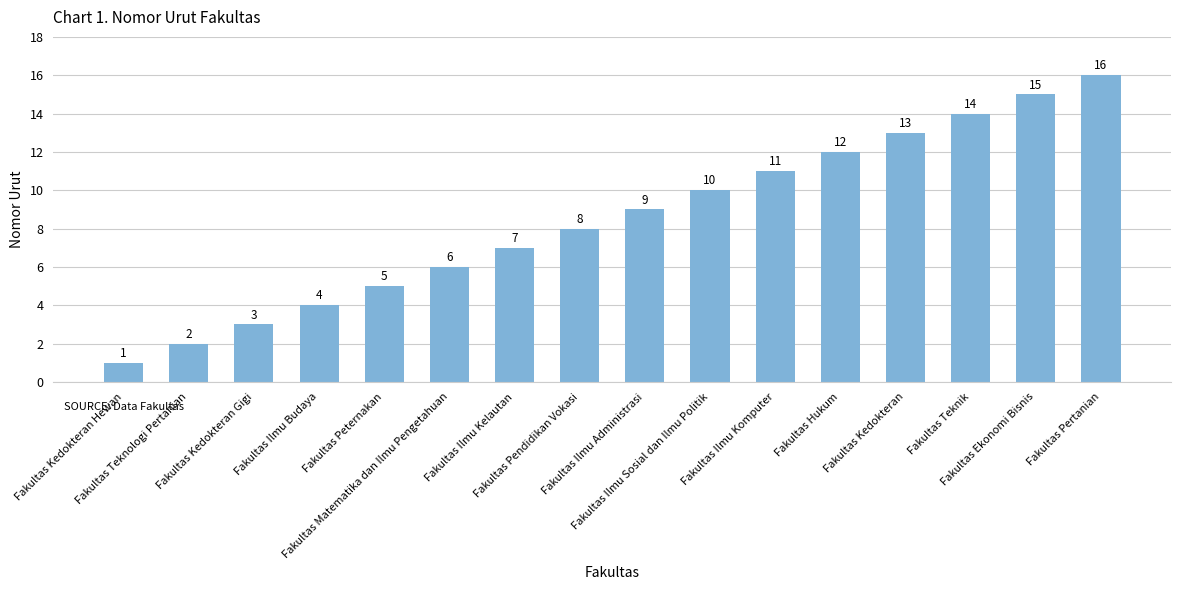

Rank the categories by value from lowest to highest.

Fakultas Kedokteran Hewan, Fakultas Teknologi Pertanian, Fakultas Kedokteran Gigi, Fakultas Ilmu Budaya, Fakultas Peternakan, Fakultas Matematika dan Ilmu Pengetahuan, Fakultas Ilmu Kelautan, Fakultas Pendidikan Vokasi, Fakultas Ilmu Administrasi, Fakultas Ilmu Sosial dan Ilmu Politik, Fakultas Ilmu Komputer, Fakultas Hukum, Fakultas Kedokteran, Fakultas Teknik, Fakultas Ekonomi Bisnis, Fakultas Pertanian